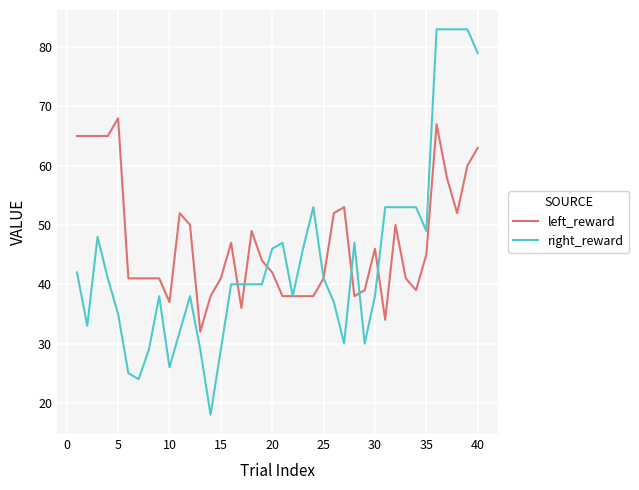

List the series in order of their peak value, highest first.

right_reward, left_reward